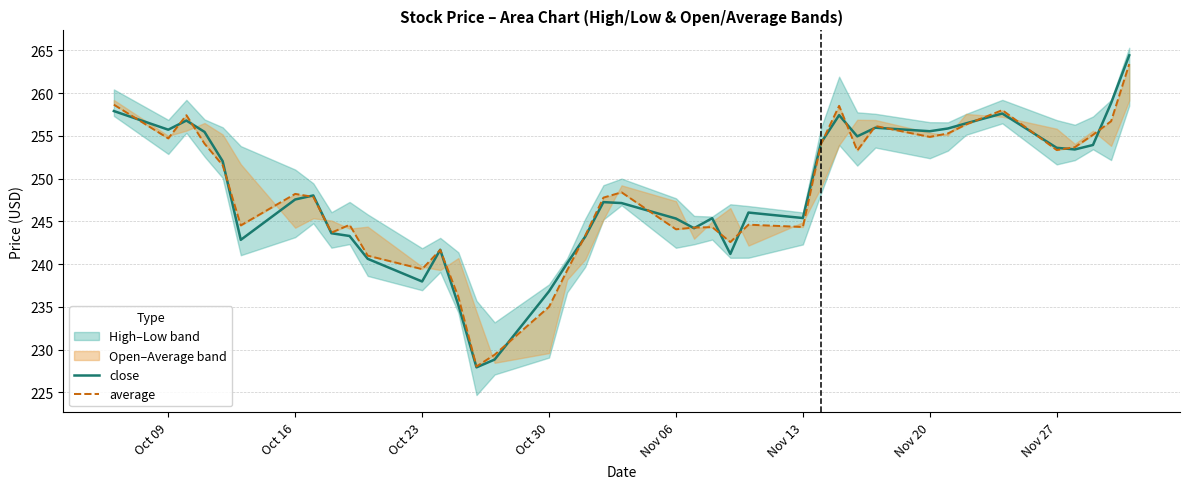

The value of close at Oct 09 is 349.0. True or false?

False